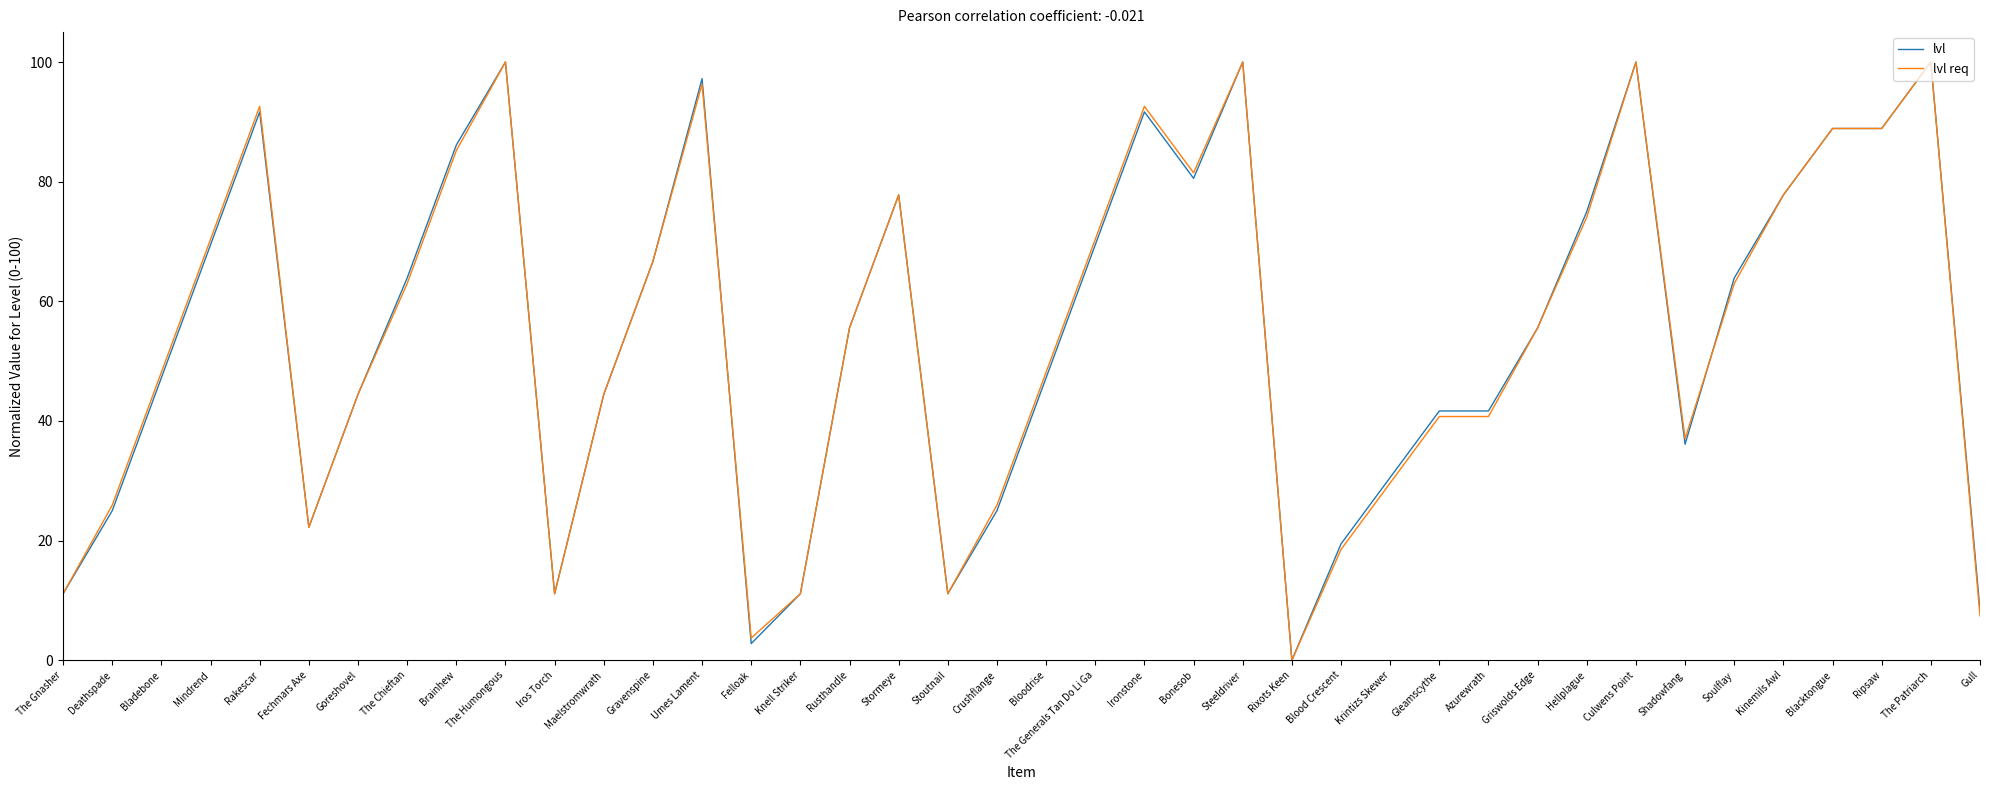

What is the highest value of the lvl req series?

100.0